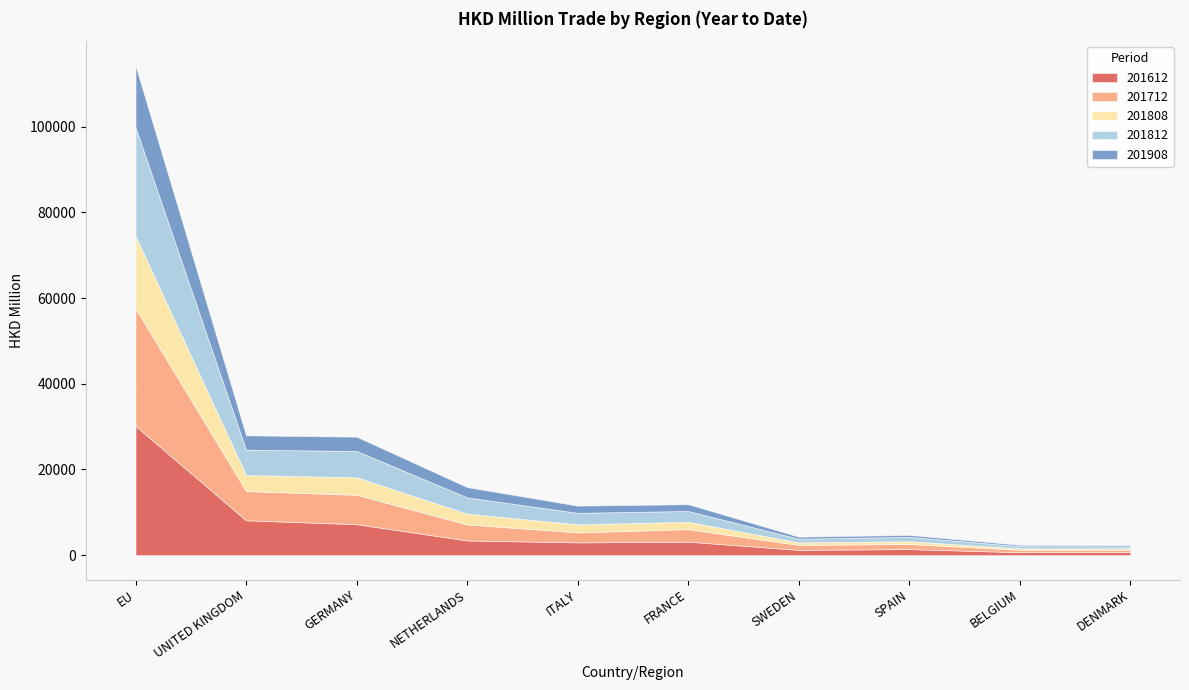

Rank the series by their maximum value, from highest to lowest.

201612, 201712, 201812, 201808, 201908